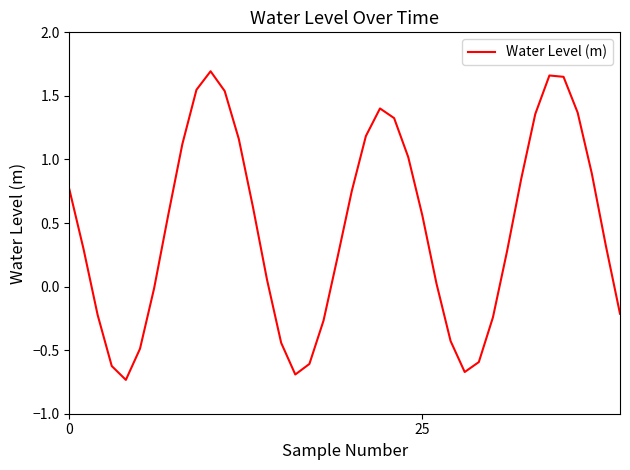

How many lines are shown in the chart?

1